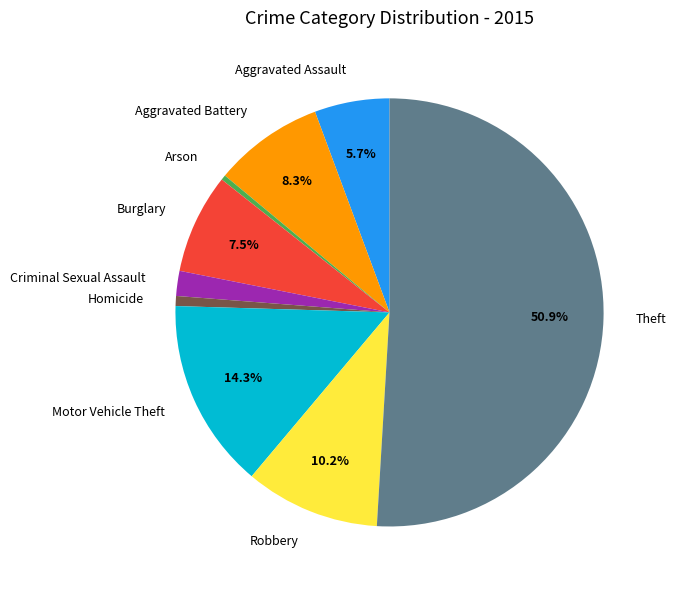

What is the majority slice?

Theft